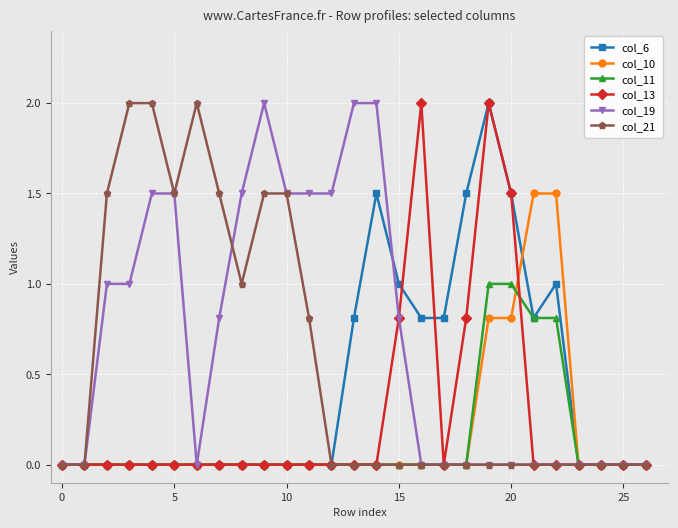

How many series are shown in this chart?

6